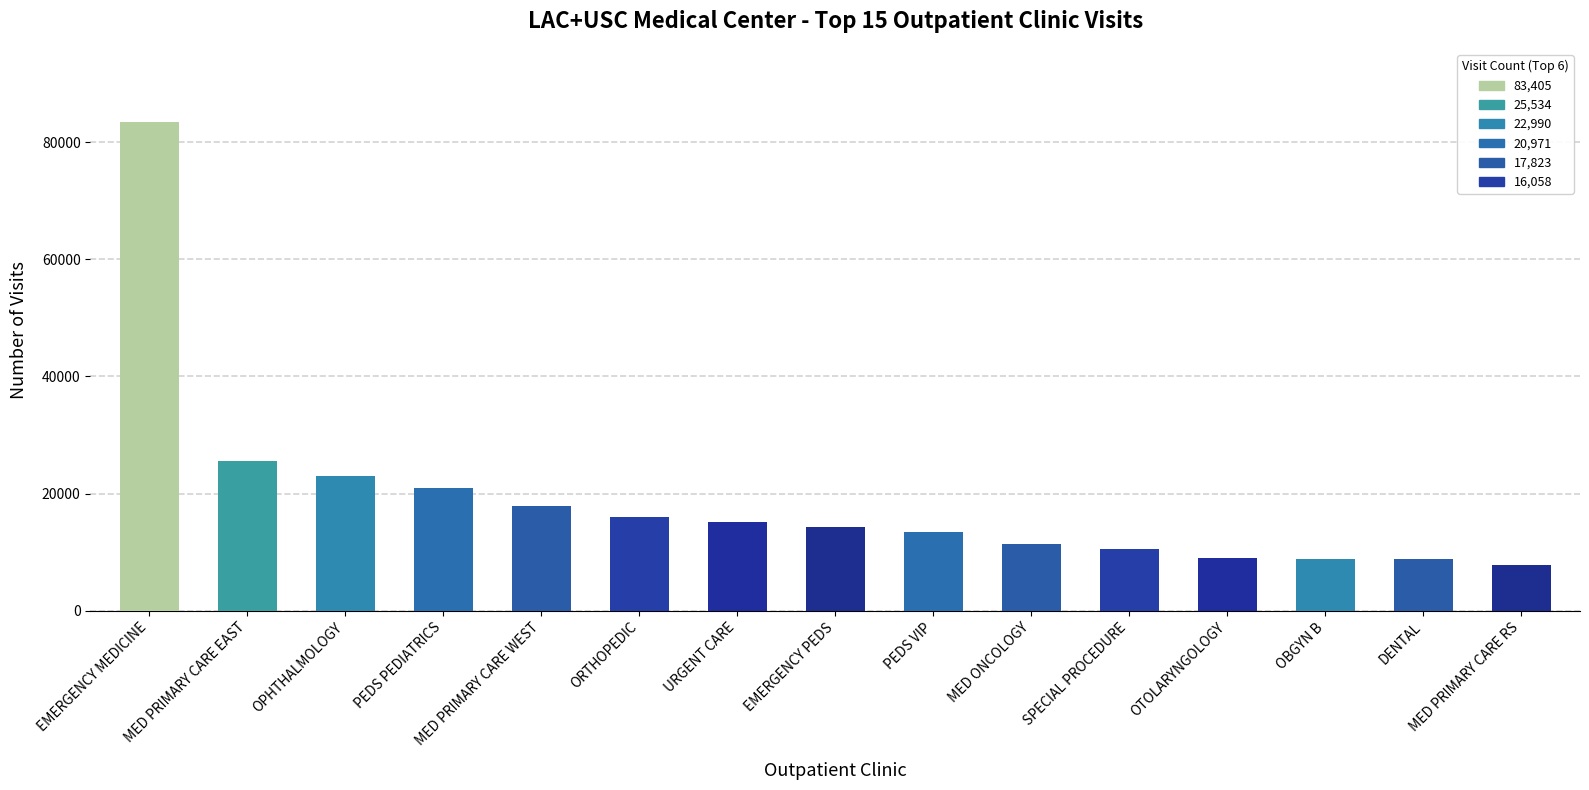

Does the chart contain any negative values?

No